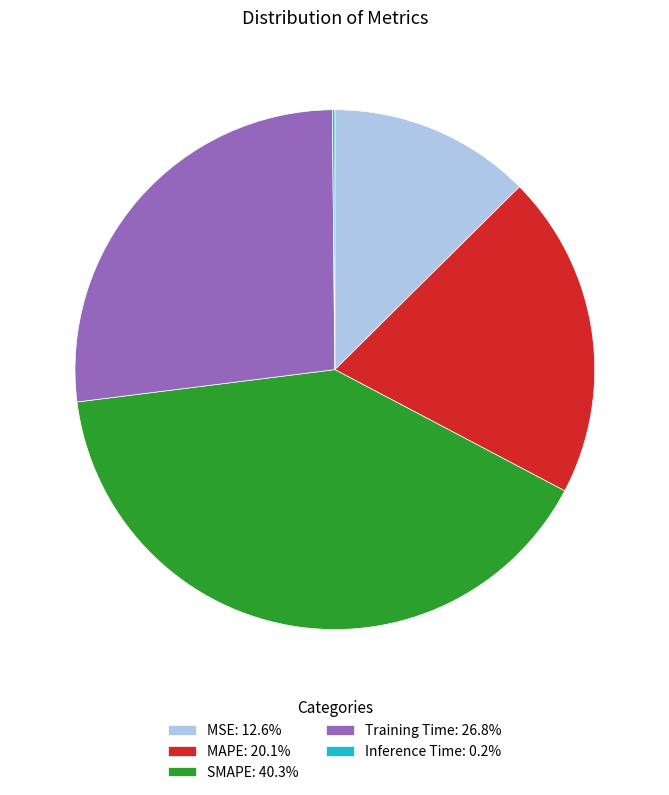

Is MAPE: 20.1% the majority of the pie?

No